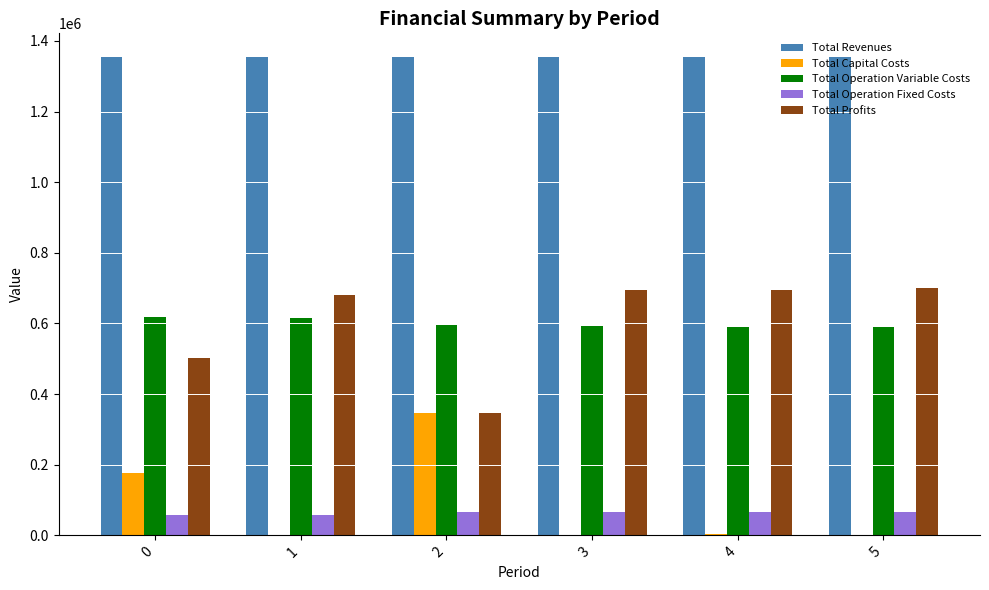

How many groups of bars are there?

6